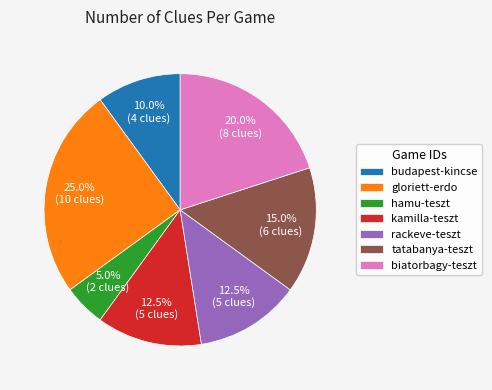

Between rackeve-teszt and biatorbagy-teszt, which is larger?

biatorbagy-teszt